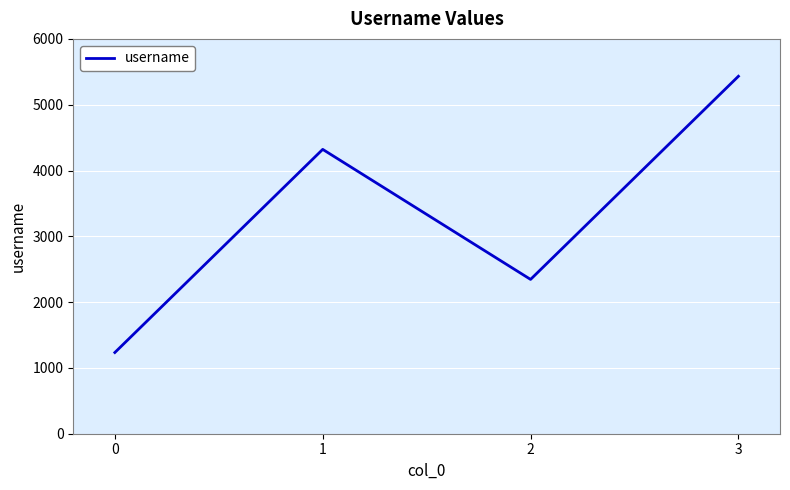

Reading left to right, list all the values displayed in this chart.

1234	4321	2345	5432